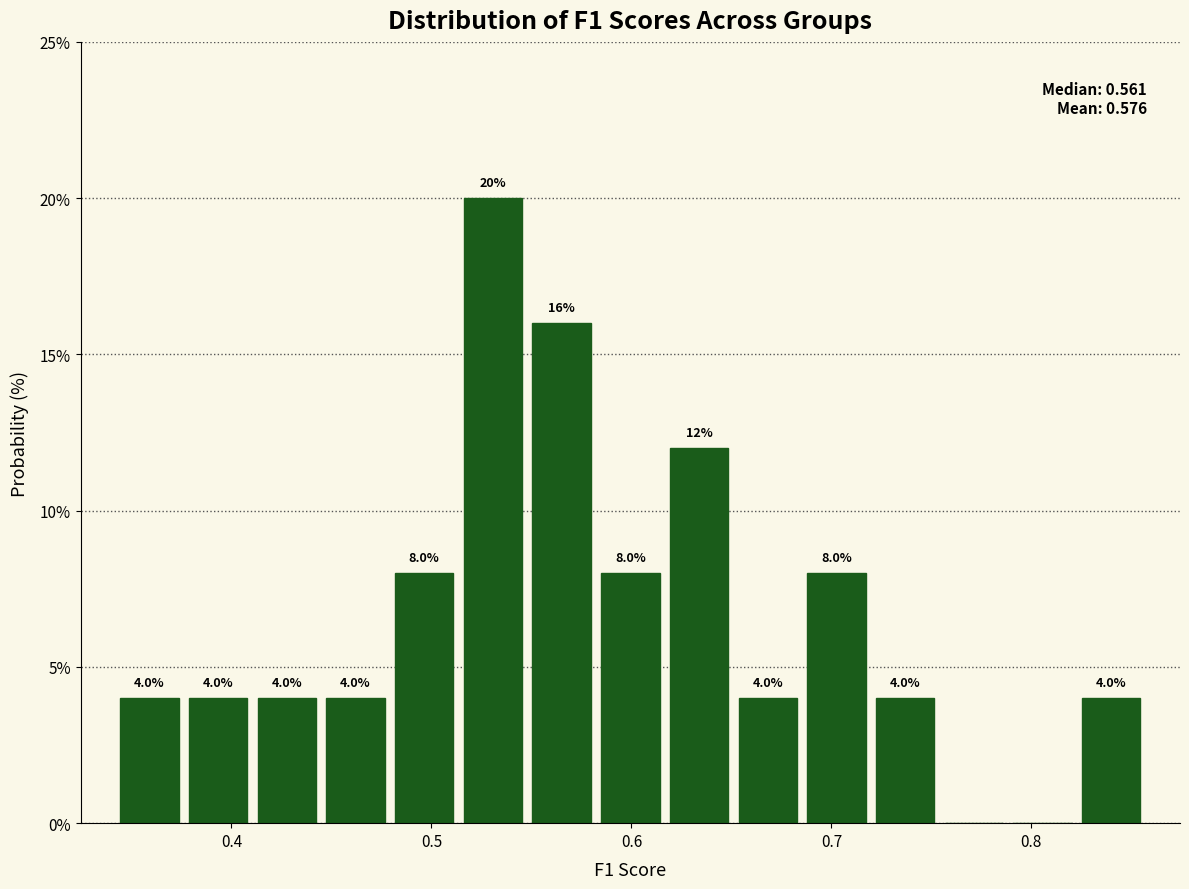

Around what value on the x-axis is the tallest bar? Give the approximate position of its centre, as read against the axis.

0.53